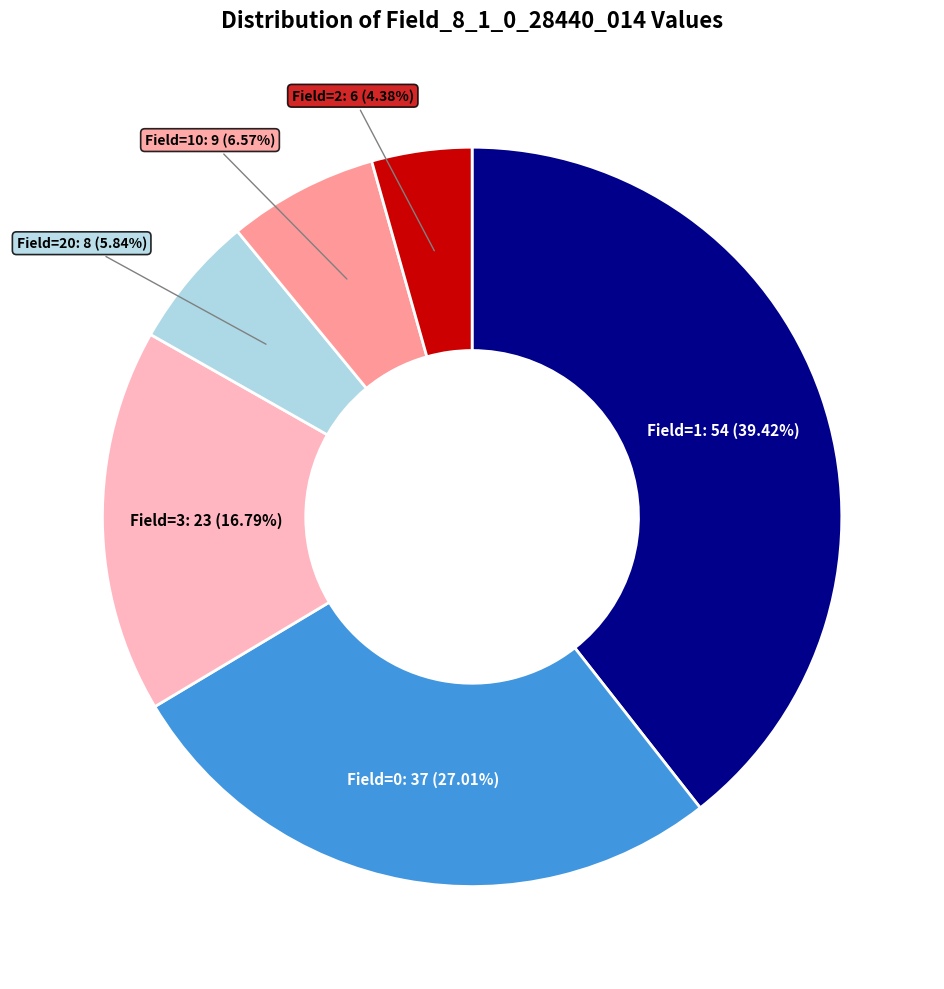

Is there a majority slice in this chart?

No